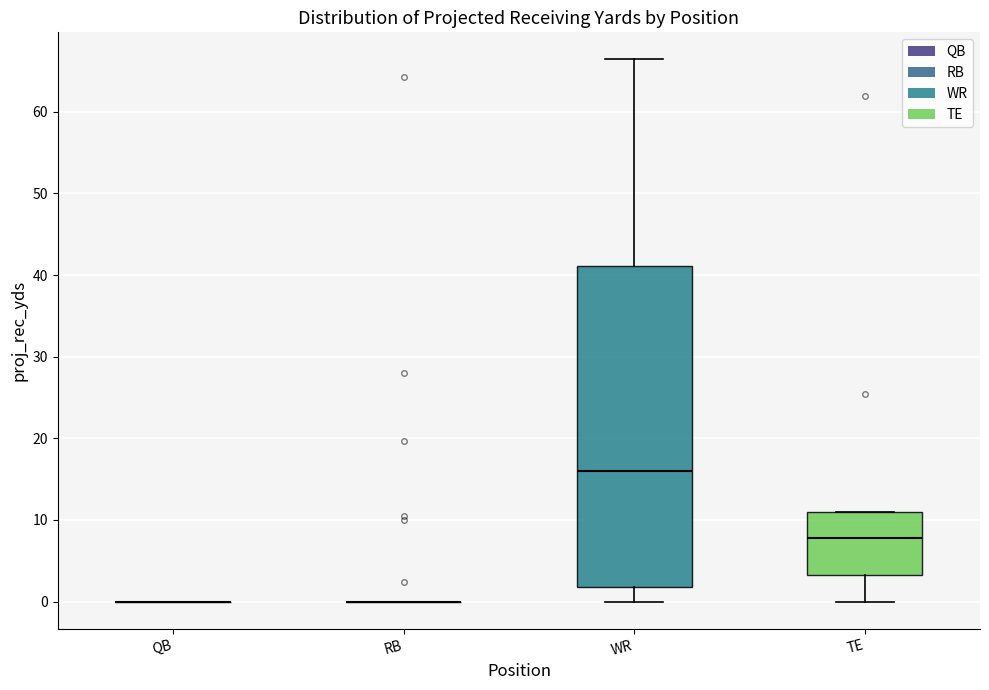

Which box is the tallest, from its lower edge to its upper edge?

WR